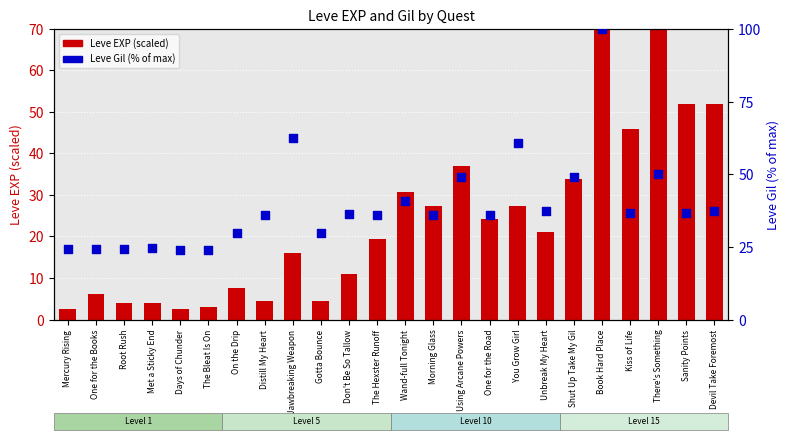

Is the value of Leve EXP (scaled) at The Hexster Runoff greater than the value of Leve Gil (% of max) at Kiss of Life?

No